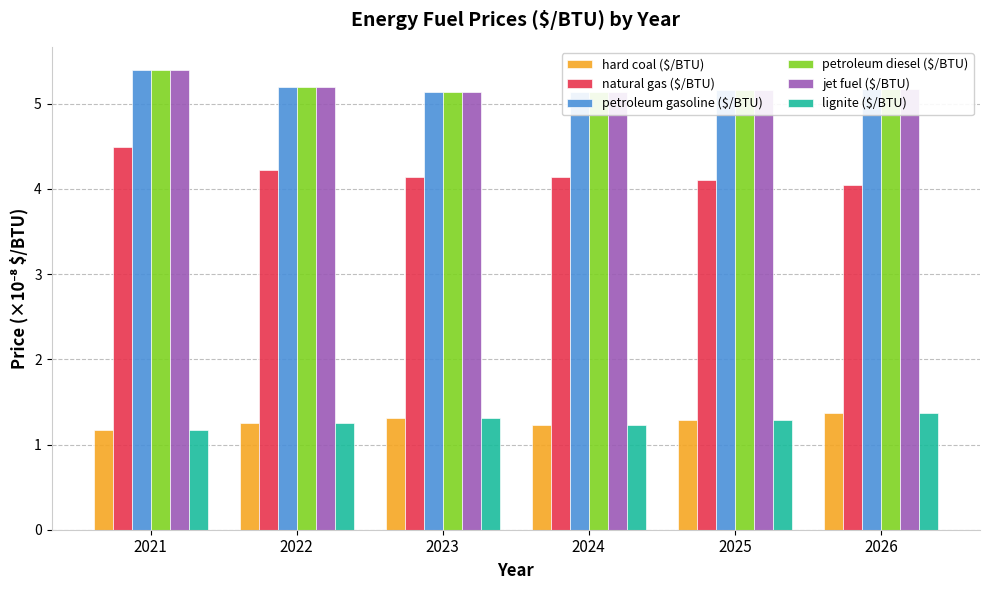

What is the sum of the jet fuel ($/BTU) values at 2026 and 2022?

10.4